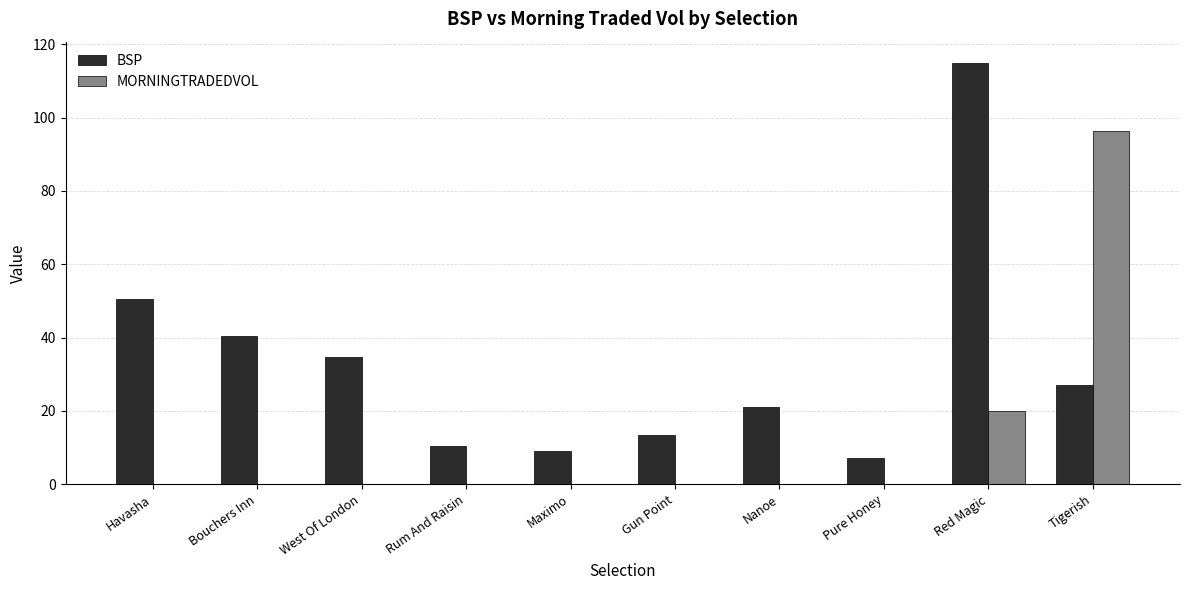

True or false: BSP has a value of 9.2 at Maximo.

True